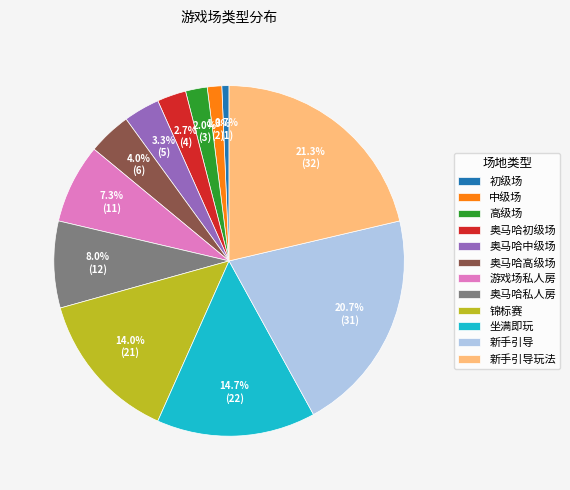

Which has a higher value, 锦标赛 or 新手引导玩法?

新手引导玩法